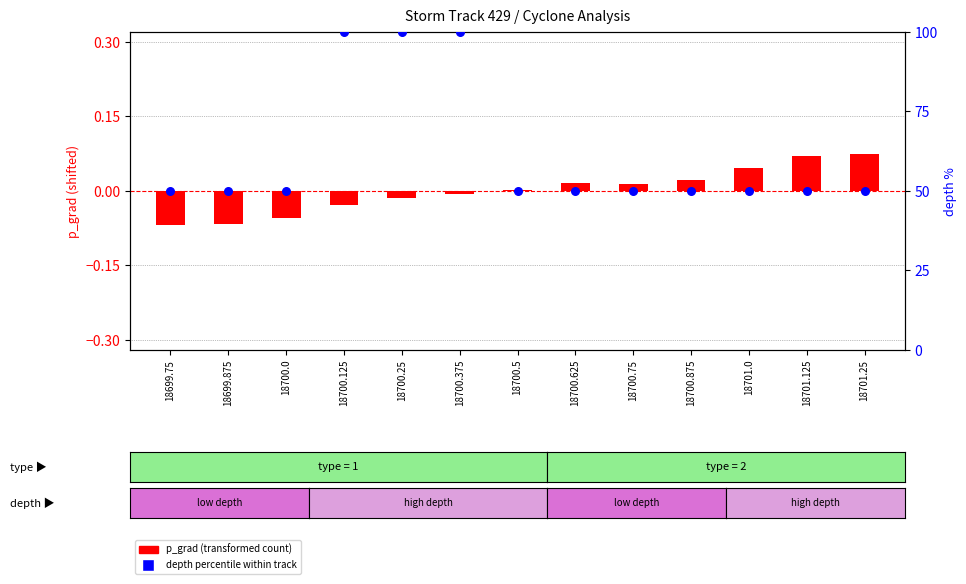

Which series reaches the maximum Y coordinate?

depth percentile